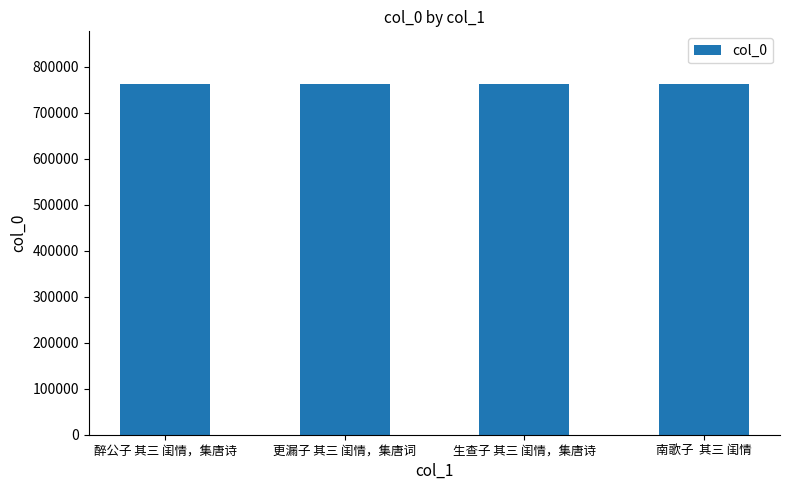

What is the minimum value shown in the chart?

761706